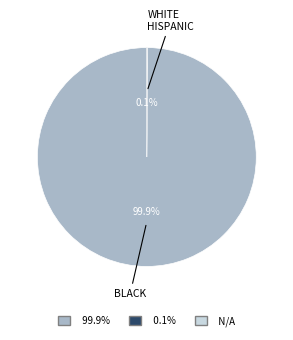

Is there any slice that represents more than half of the pie?

Yes